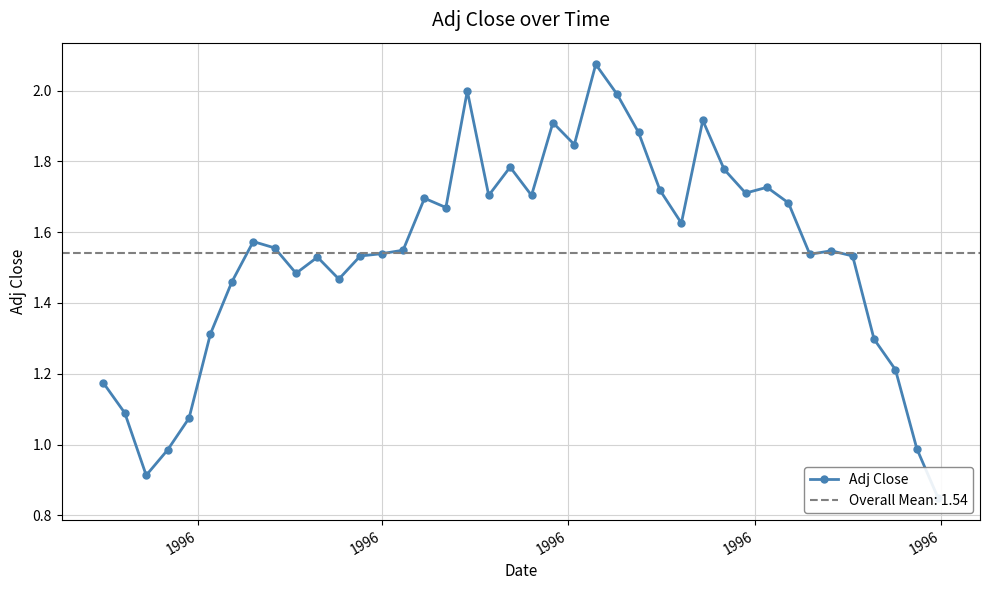

How many values are below 1?

4